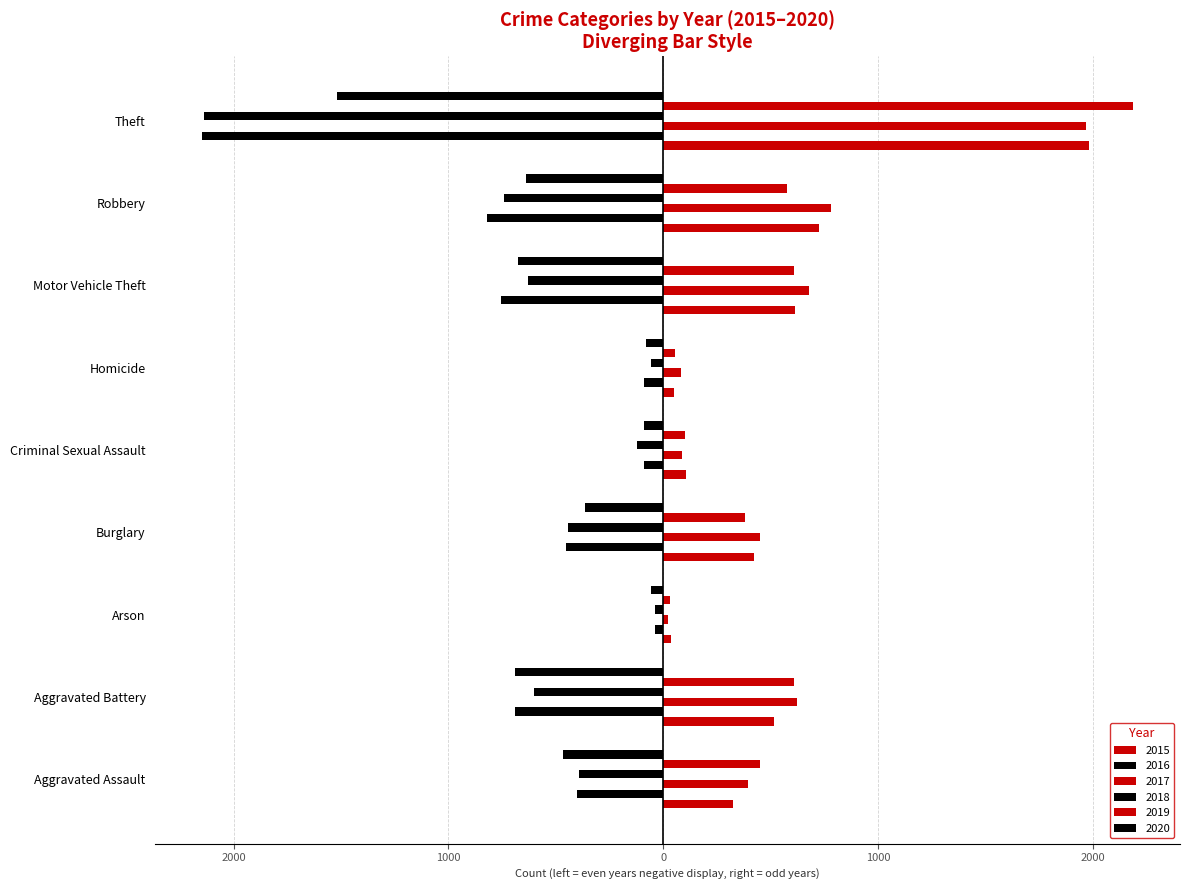

How many bars are there in each group?

6